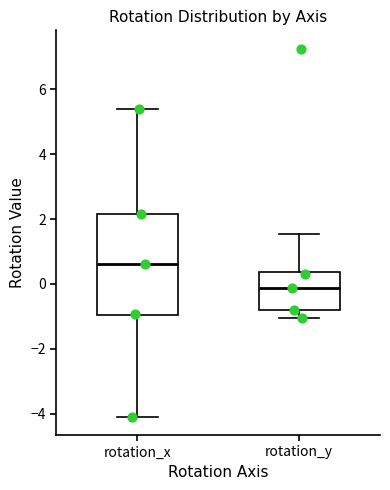

Reading left to right, read every box against the y-axis: the position of its median line, the range the box covers, and the ends of its whiskers. The values are not printed on the chart, so give them approximately, as read against the axis.

rotation_x: median 0.6, box -1.0 to 2.2, whiskers -4.0 to 5.4
rotation_y: median -0.2, box -0.8 to 0.4, whiskers -1.0 to 1.6